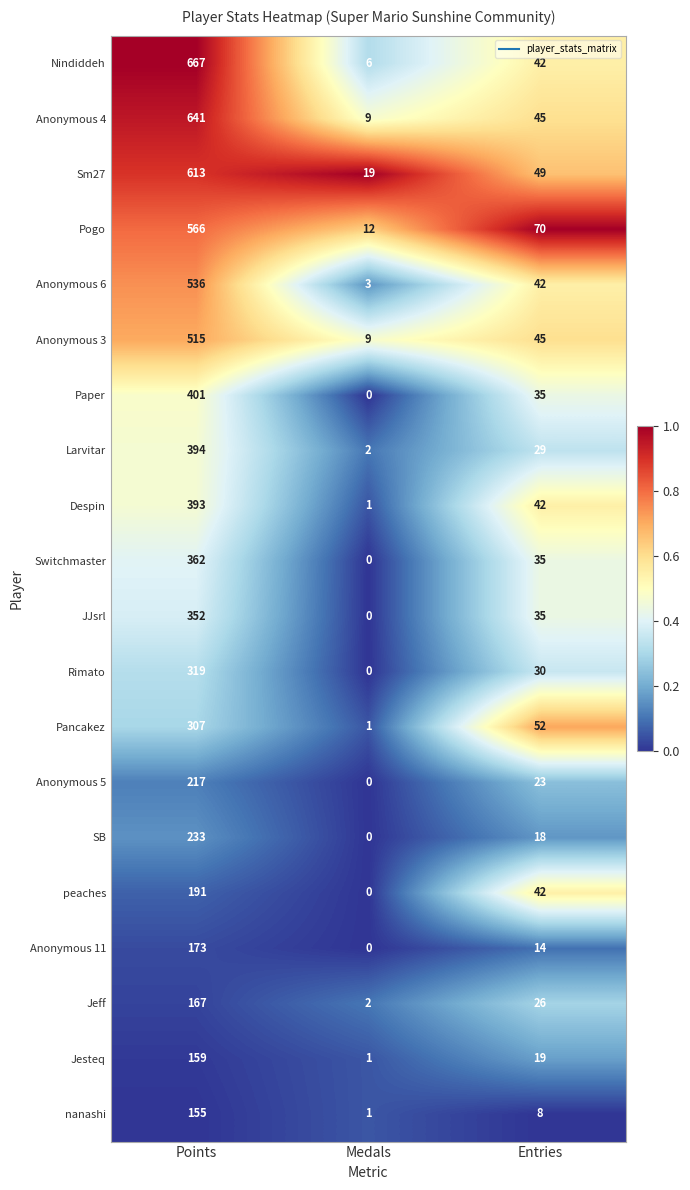

What is the sum of the Rimato values at Medals and Entries?

30